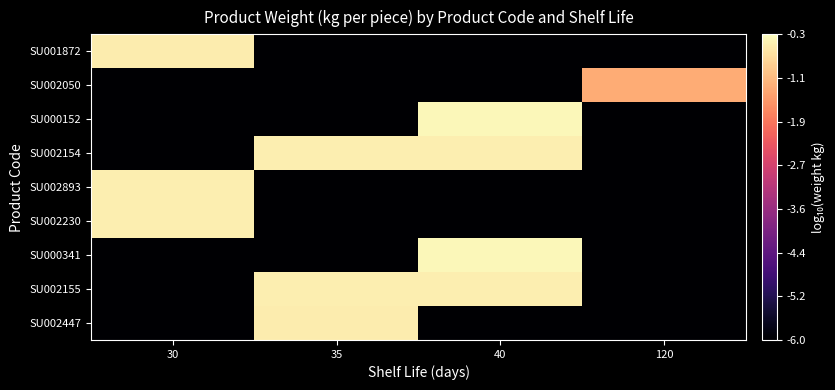

Rank the series by their maximum value, from highest to lowest.

SU000341, SU000152, SU002155, SU002230, SU002893, SU002154, SU002447, SU001872, SU002050